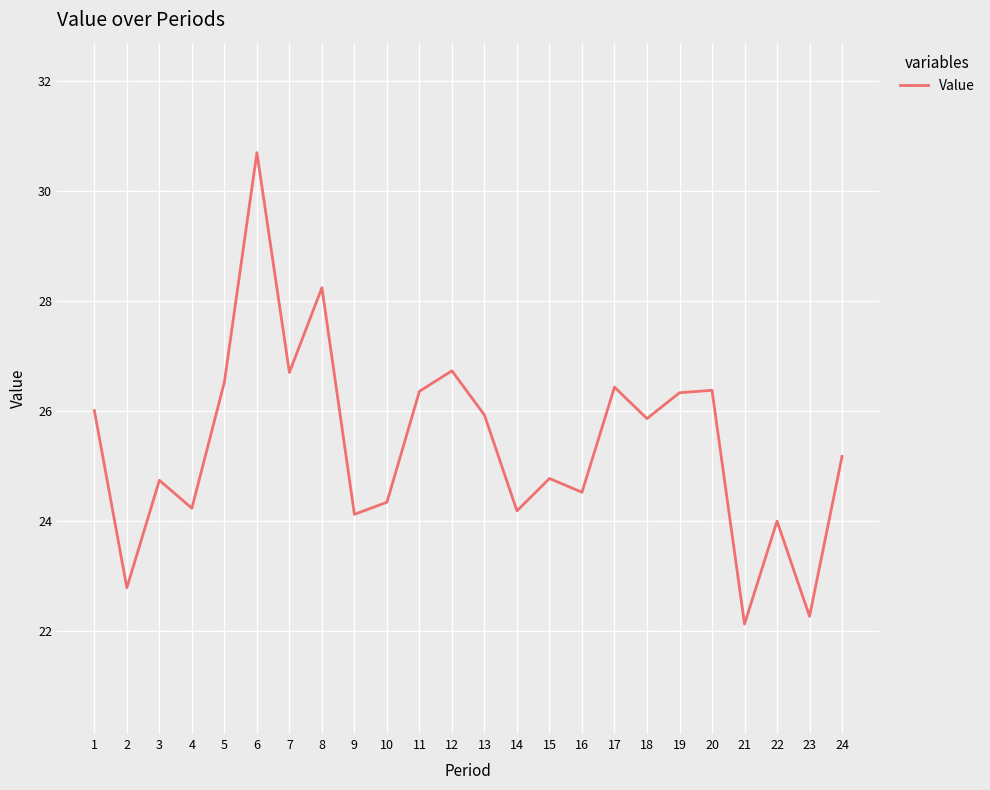

True or false: the data shows 42.6 at 4.

False